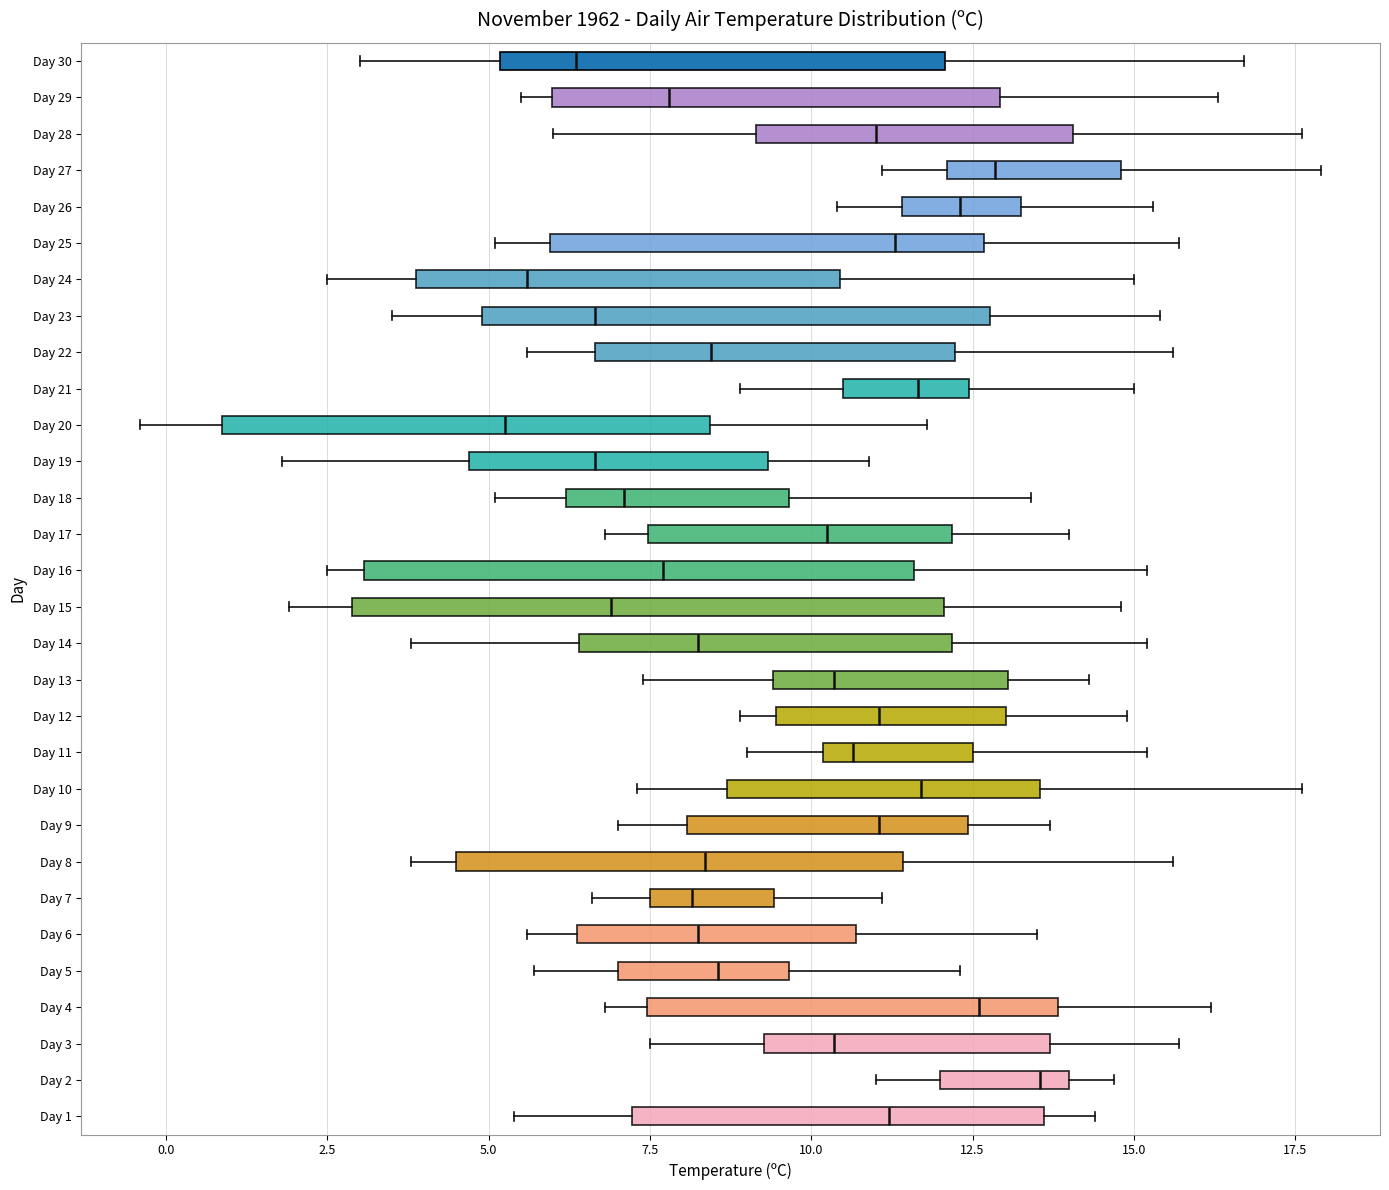

Which box is the widest, from its left edge to its right edge?

Day 15